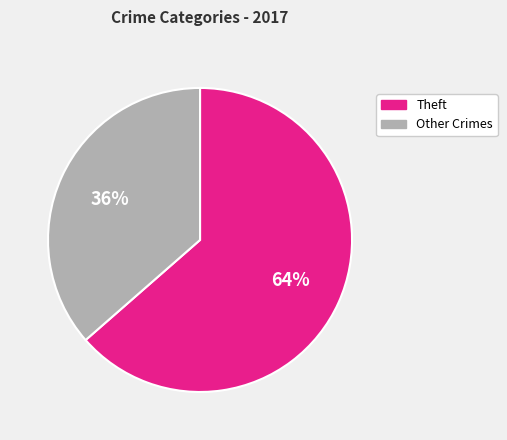

Is there a majority slice in this chart?

Yes